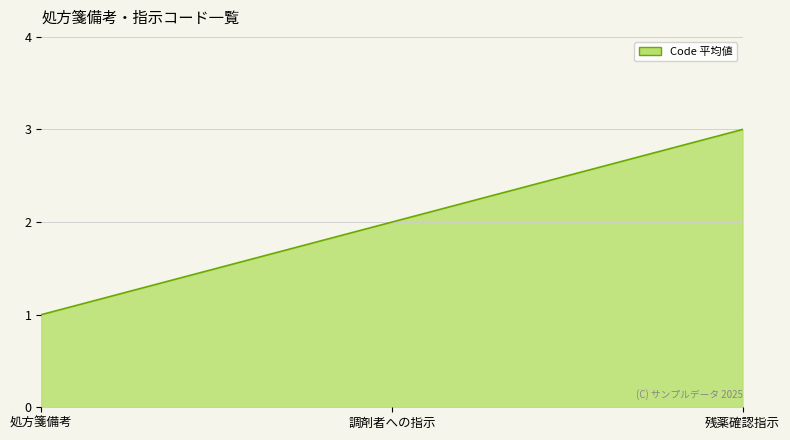

What is the difference between the maximum and minimum values?

2